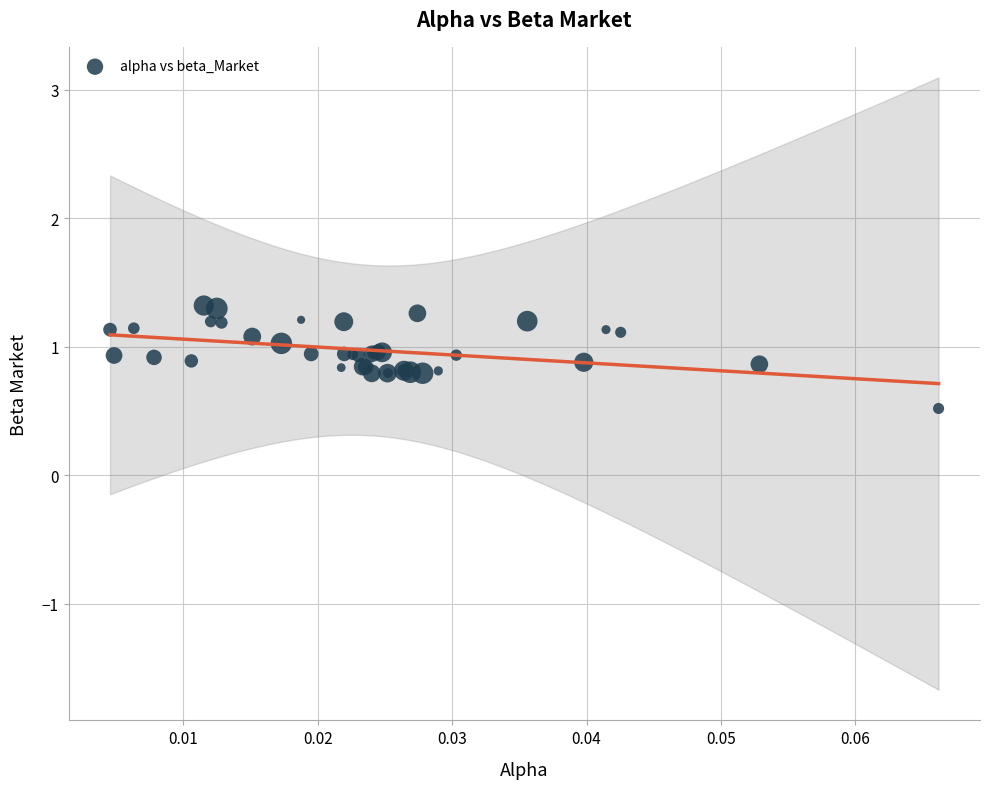

What Y value in the scatter plot is closest to 0?

0.5